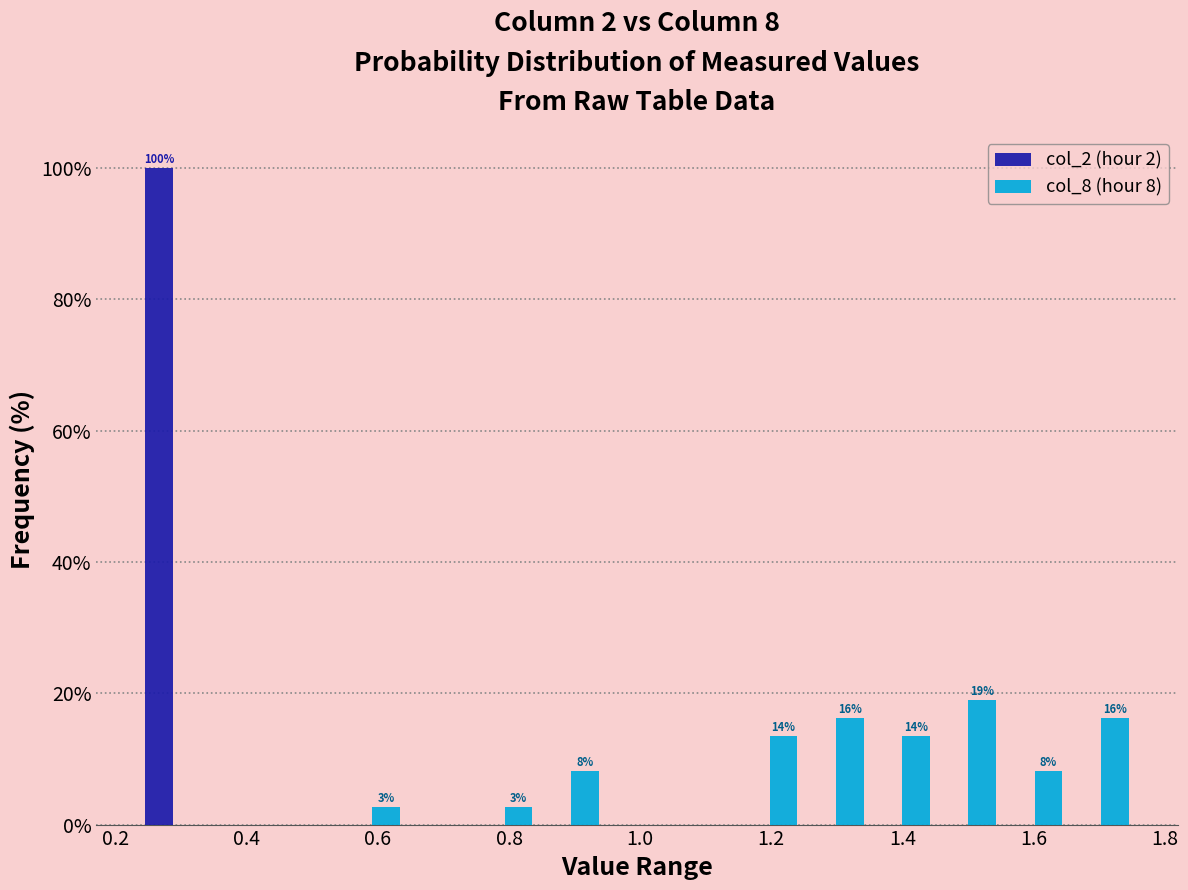

In the col_2 (hour 2) series, which range on the x-axis has the tallest bar?

0.24 to 0.34